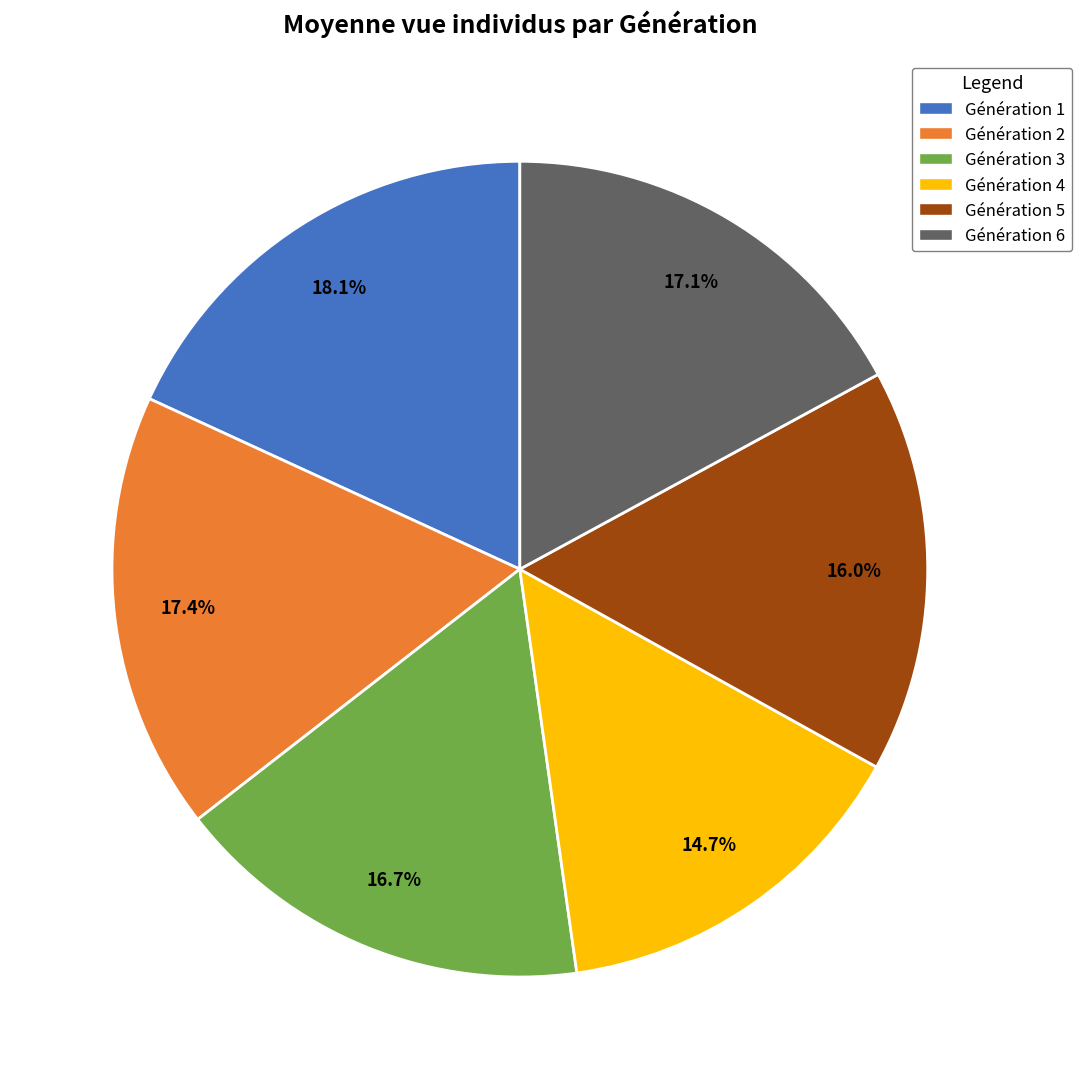

Between Génération 3 and Génération 4, which is larger?

Génération 3